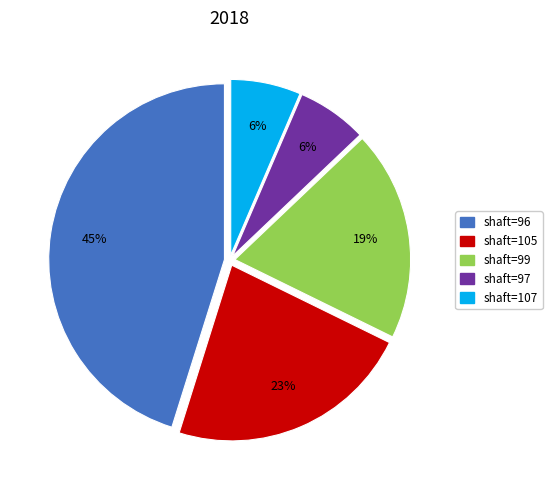

Does any single category account for the majority?

No